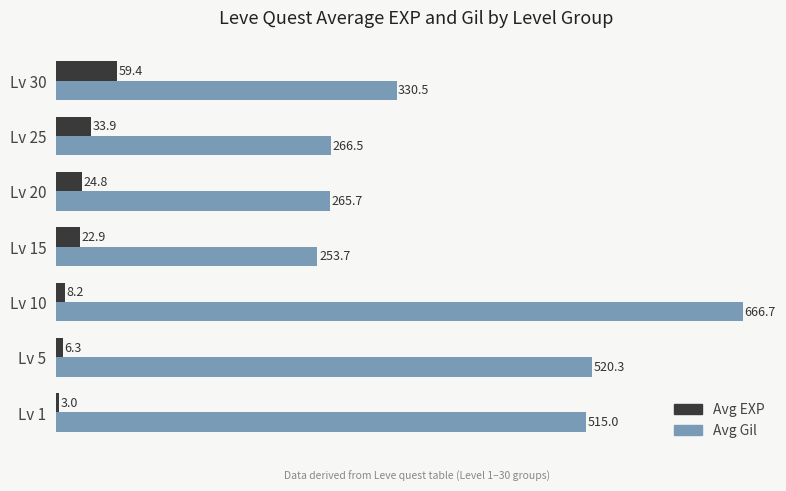

Which series has the widest spread of values?

Avg Gil